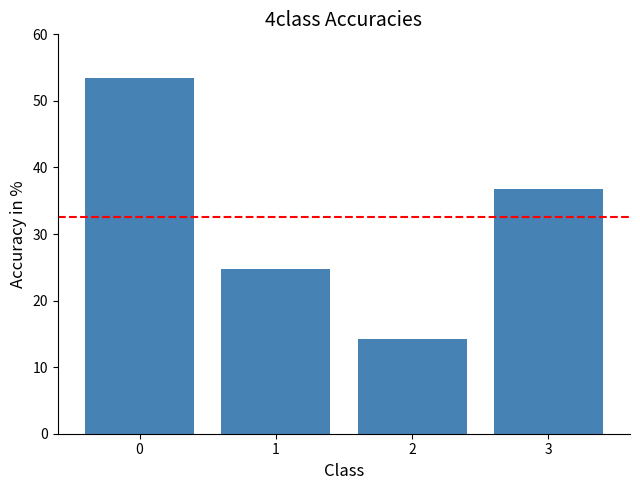

What is the sum of all values?

129.3